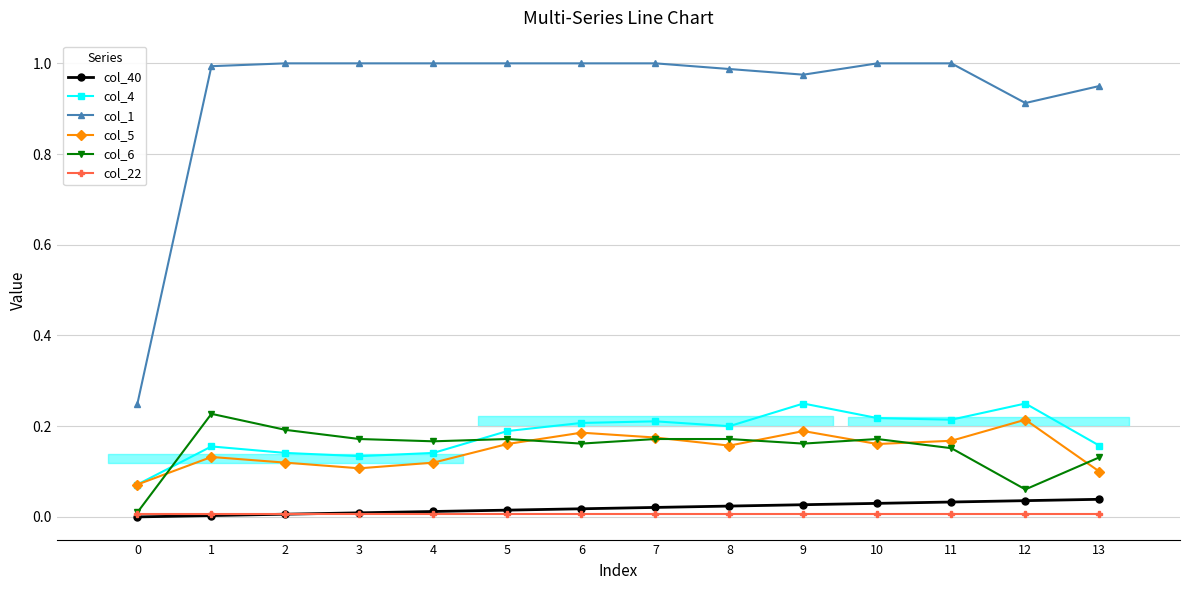

True or false: col_1 and col_6 intersect in this chart.

False